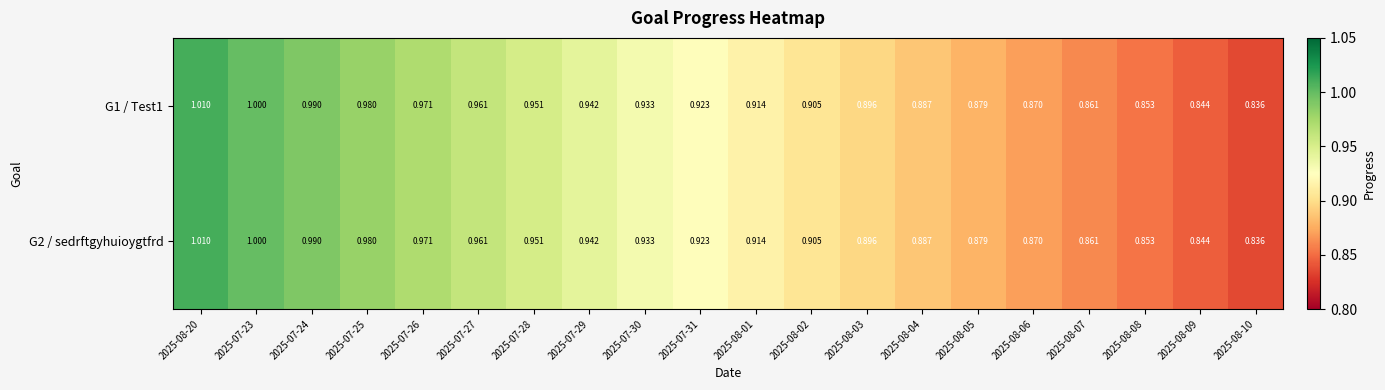

Is the value of G1 / Test1 at 2025-08-04 greater than the value of G2 / sedrftgyhuioygtfrd at 2025-08-07?

Yes